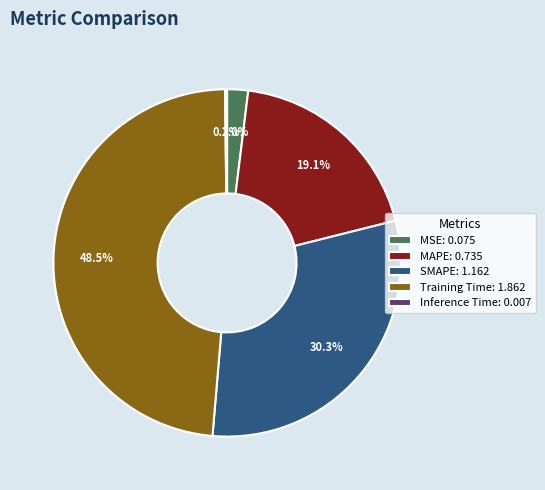

What portion of the pie excludes MAPE?

80.9%